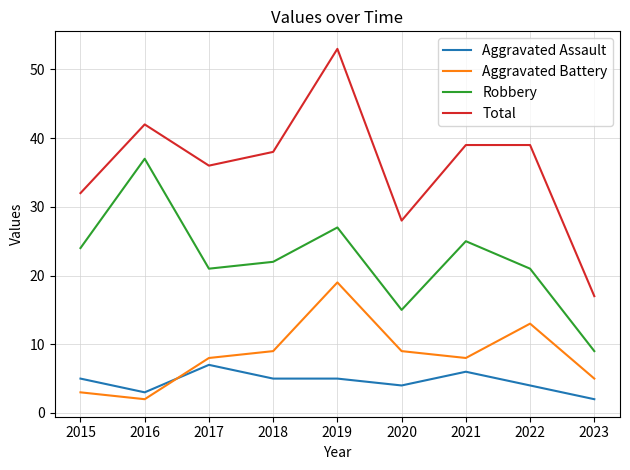

Is it true that Robbery equals 21 at 2017?

True